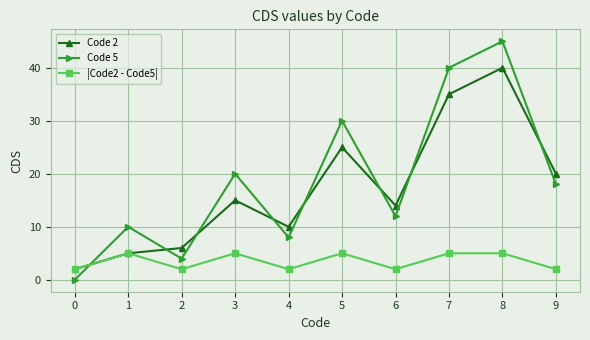

Is the value of Code 5 at 2 greater than the value of |Code2 - Code5| at 0?

Yes